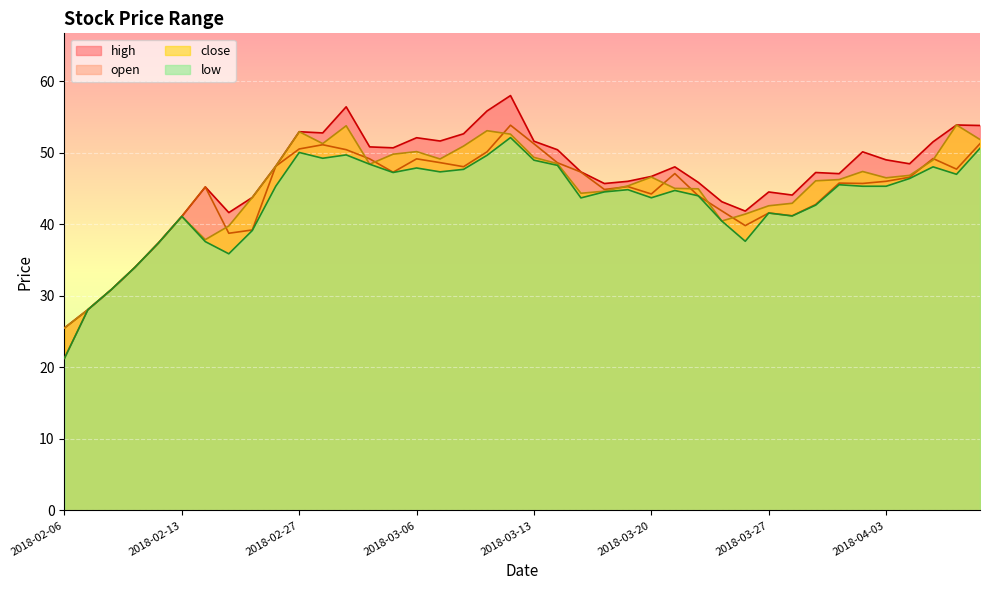

Which series has the largest range (max minus min)?

open